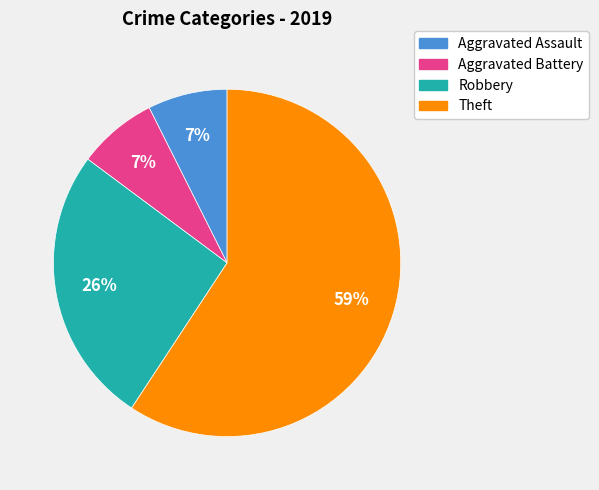

To the nearest percent, what is the average slice percentage?

25%